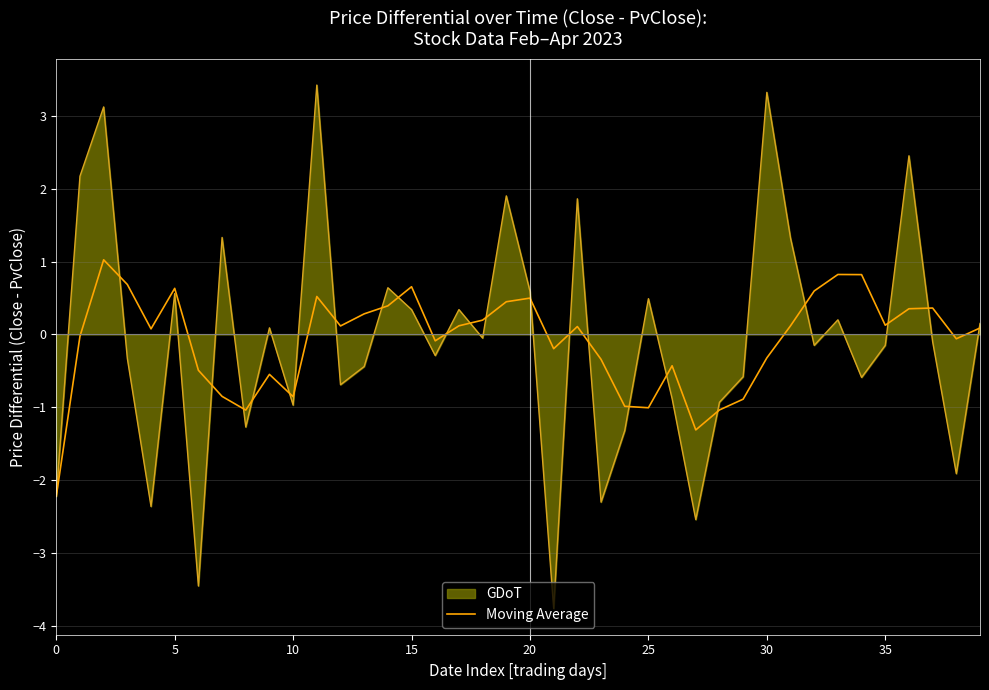

Rank the series by their maximum value, from highest to lowest.

GDoT, Moving Average